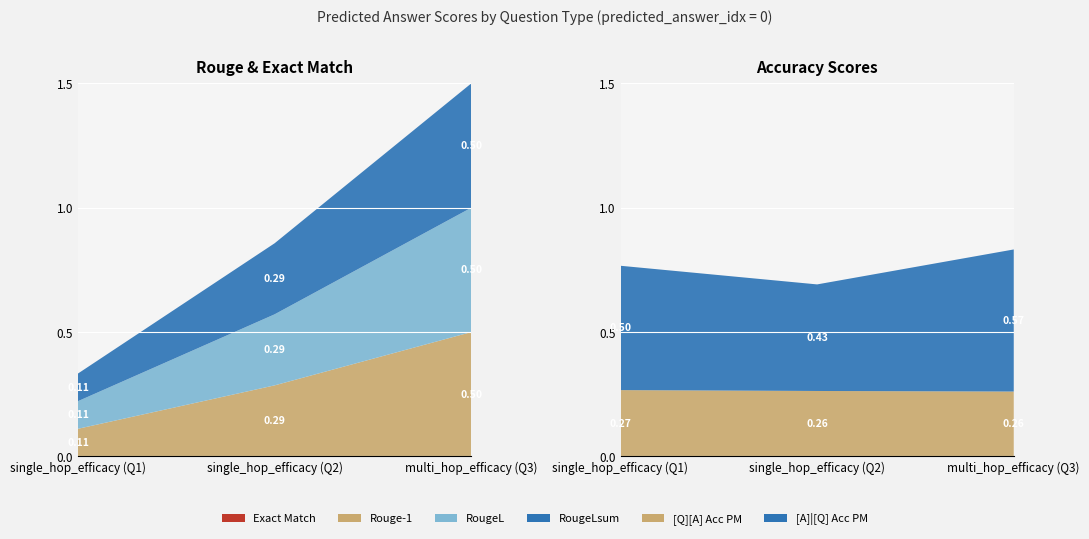

Reading left to right, transcribe all the data shown in this chart.

rouge1: 0=0.1	0=0.3	0=0.5
rougeL: 0=0.1	0=0.3	0=0.5
rougeLsum: 0=0.1	0=0.3	0=0.5
[A]|[Q] Acc PM: 0=0.5	0=0.4	0=0.6
[Q][A] Acc PM: 0=0.3	0=0.3	0=0.3
exact_match: 0=0.0	0=0.0	0=0.0